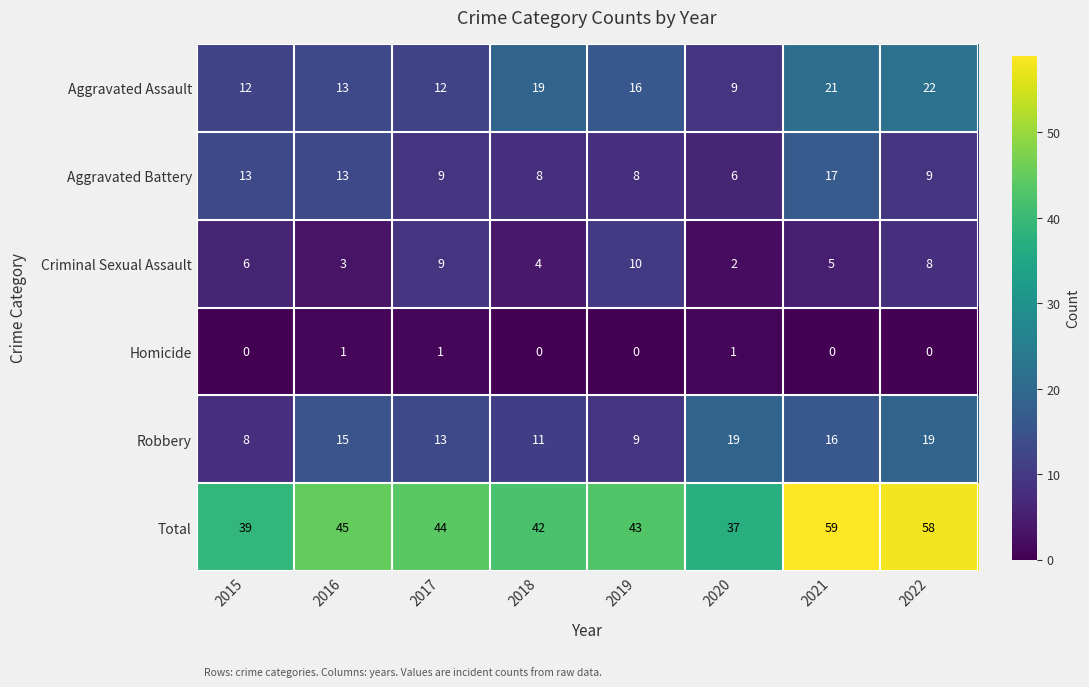

Which series changed the most between 2015 and 2018?

Aggravated Assault